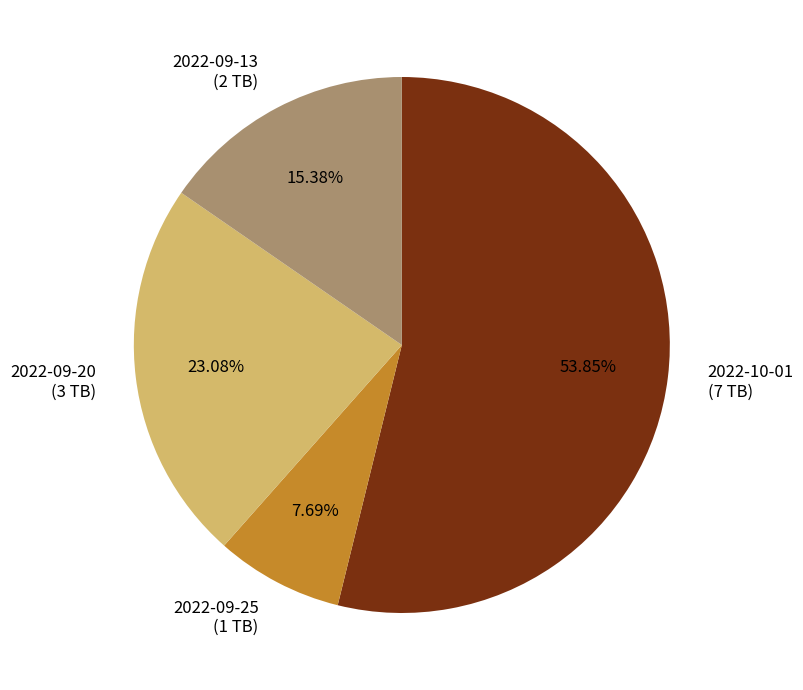

What percentage do 2022-09-20 and 2022-10-01 together represent?

76.9%